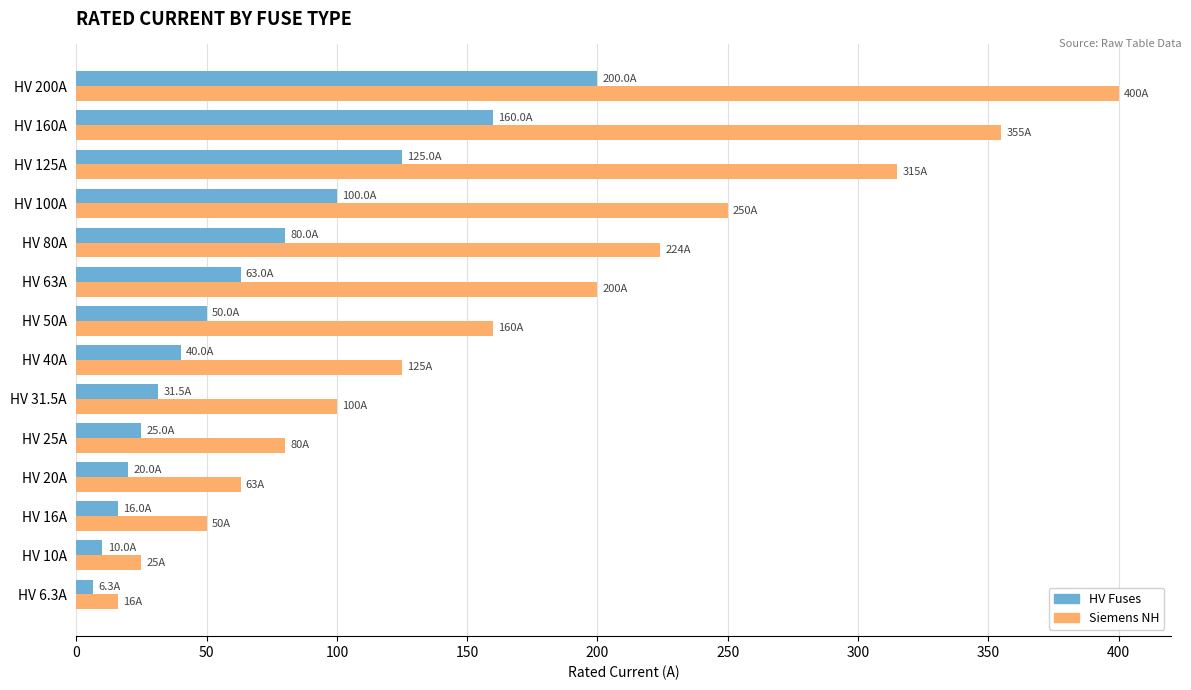

List the series in order of their peak value, highest first.

Siemens NH, HV Fuses